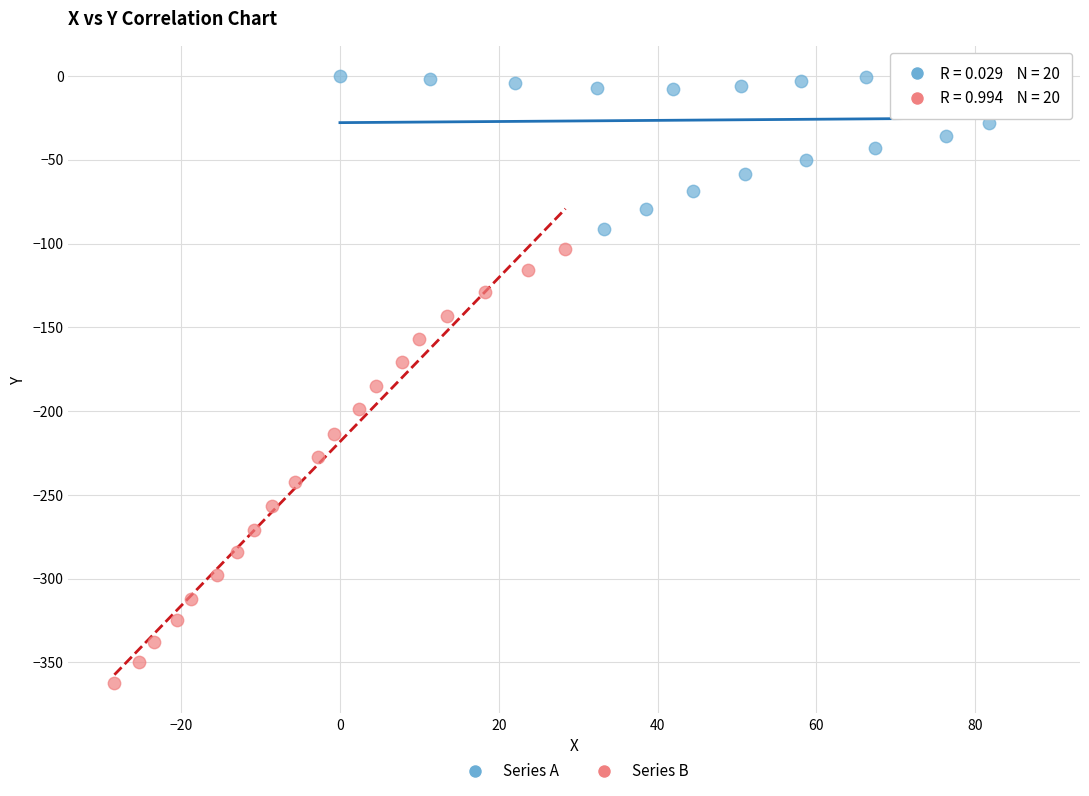

Which series has the widest spread of Y values?

Series B